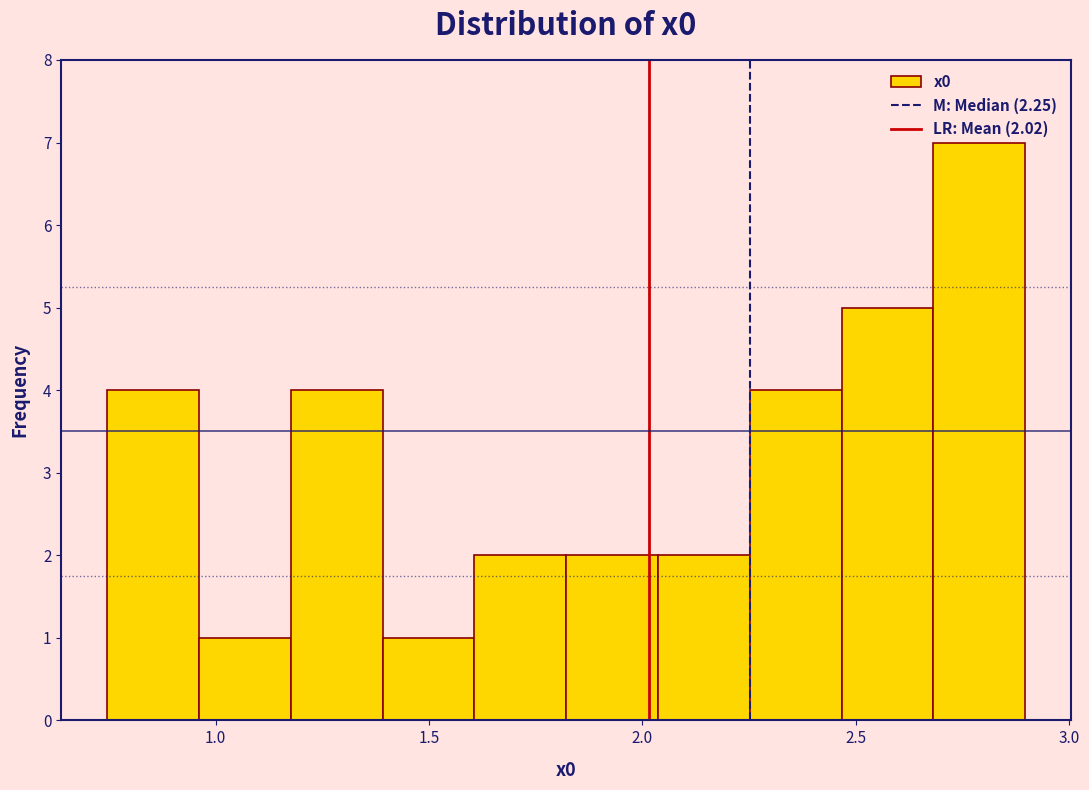

Which range on the x-axis has the tallest bar?

2.70 to 2.90